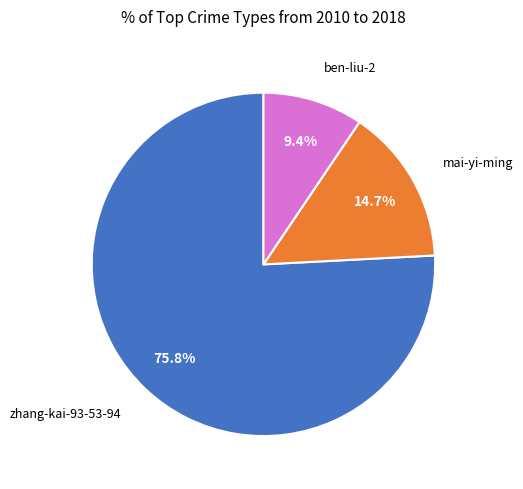

How many segments does this pie chart have?

3